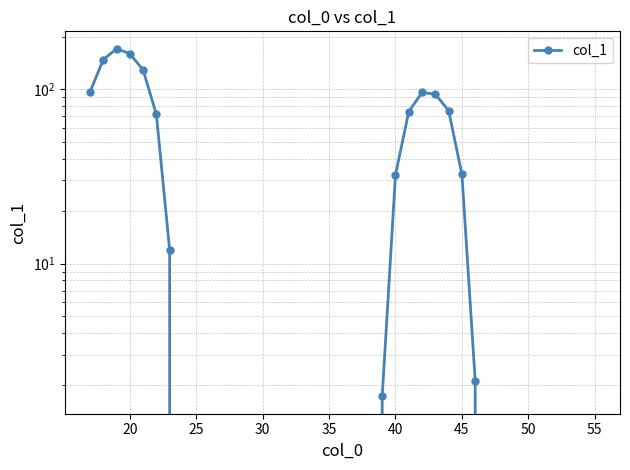

True or false: the data shows 22.3 at 27.

False